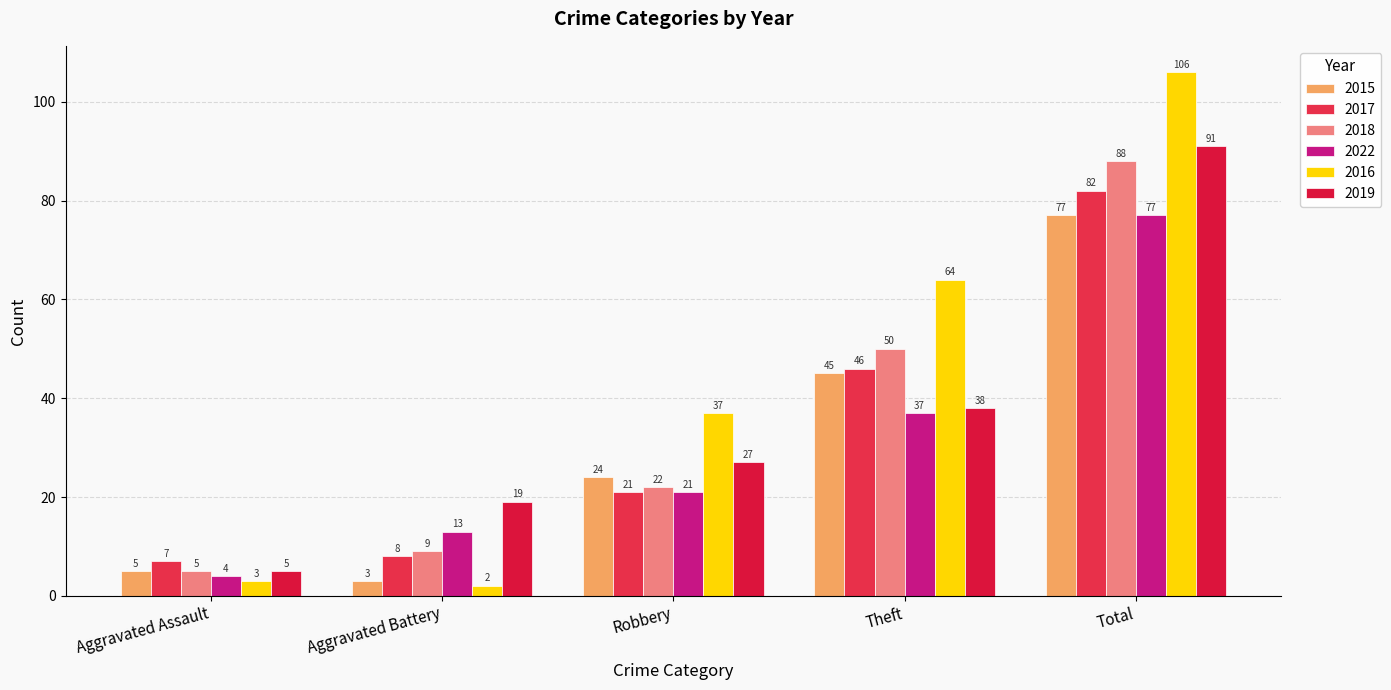

What is the label of the 4th bar from the right?

Aggravated Battery